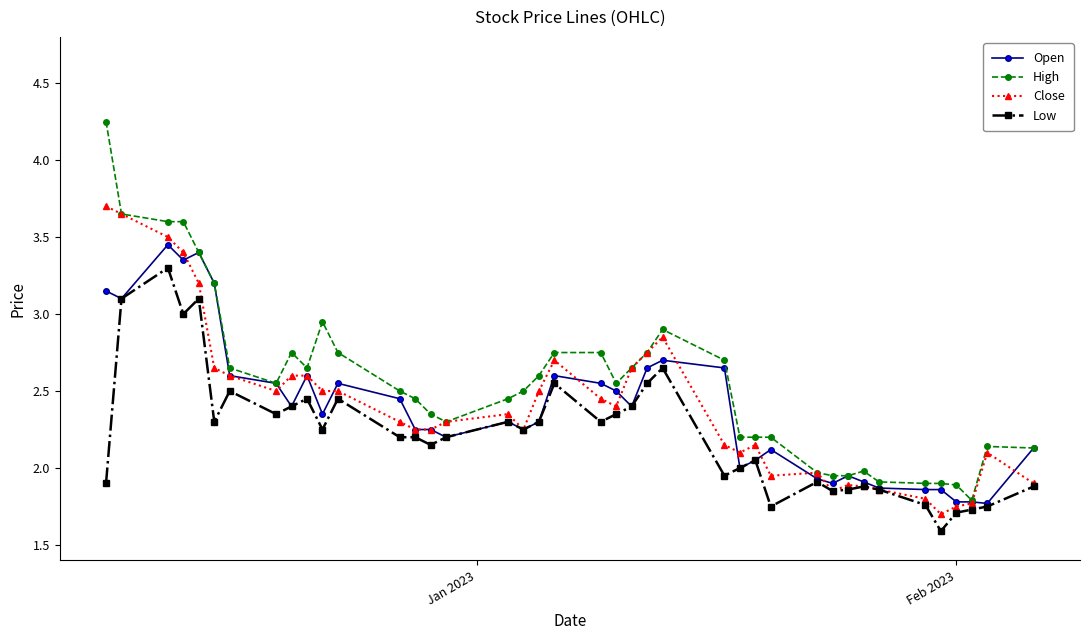

What is the highest value of the Close series?

3.7